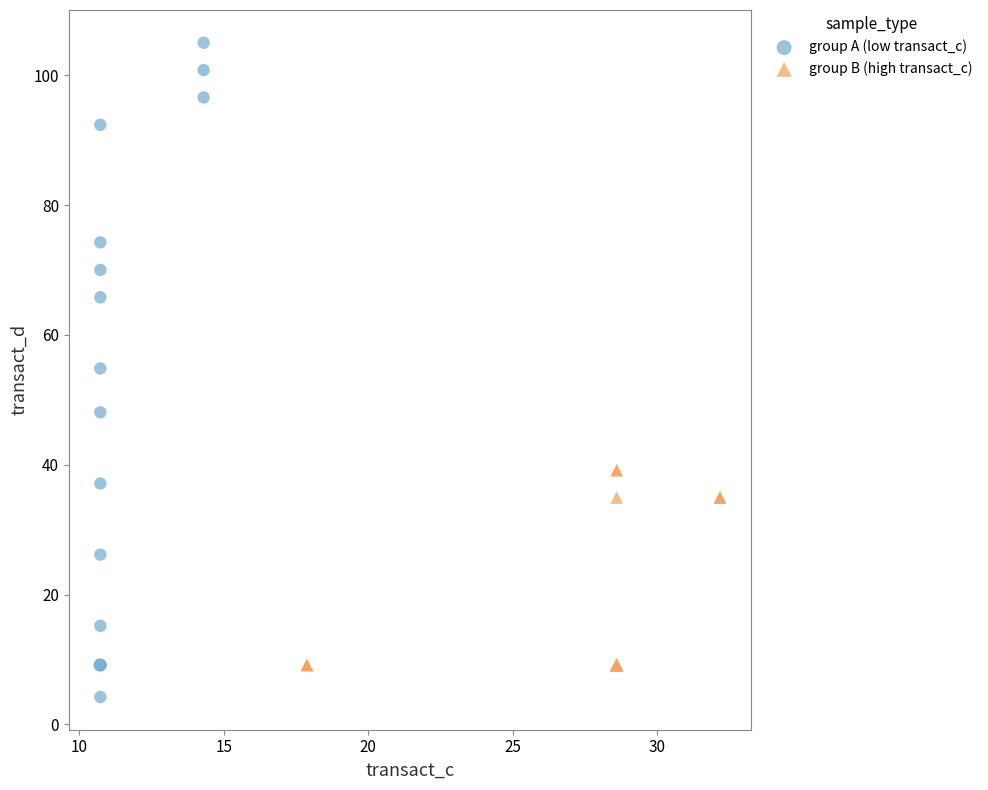

Which series has the largest Y range (max minus min)?

group A (low transact_c)